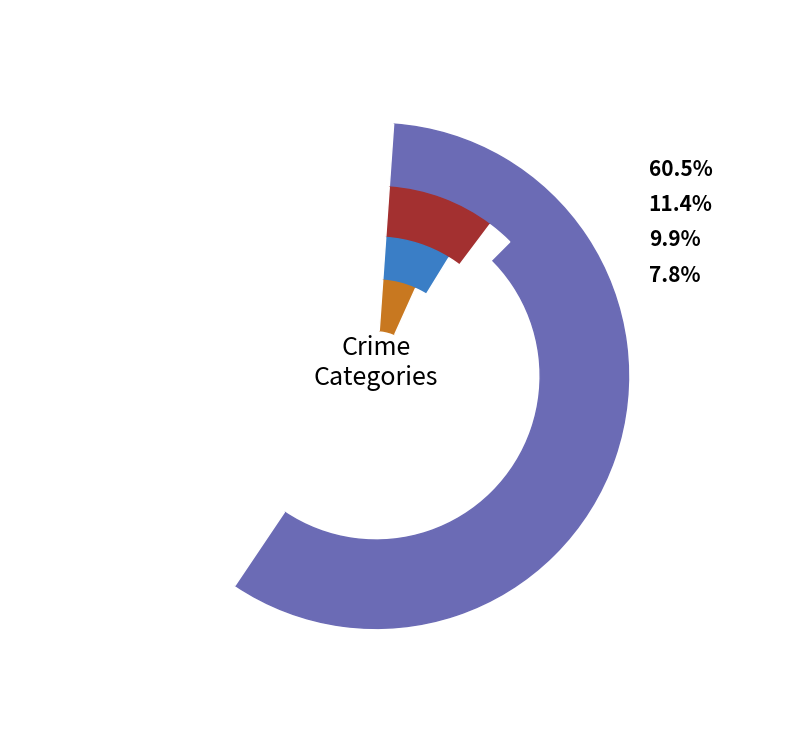

Is it true that 2016 is 19% of the pie?

False